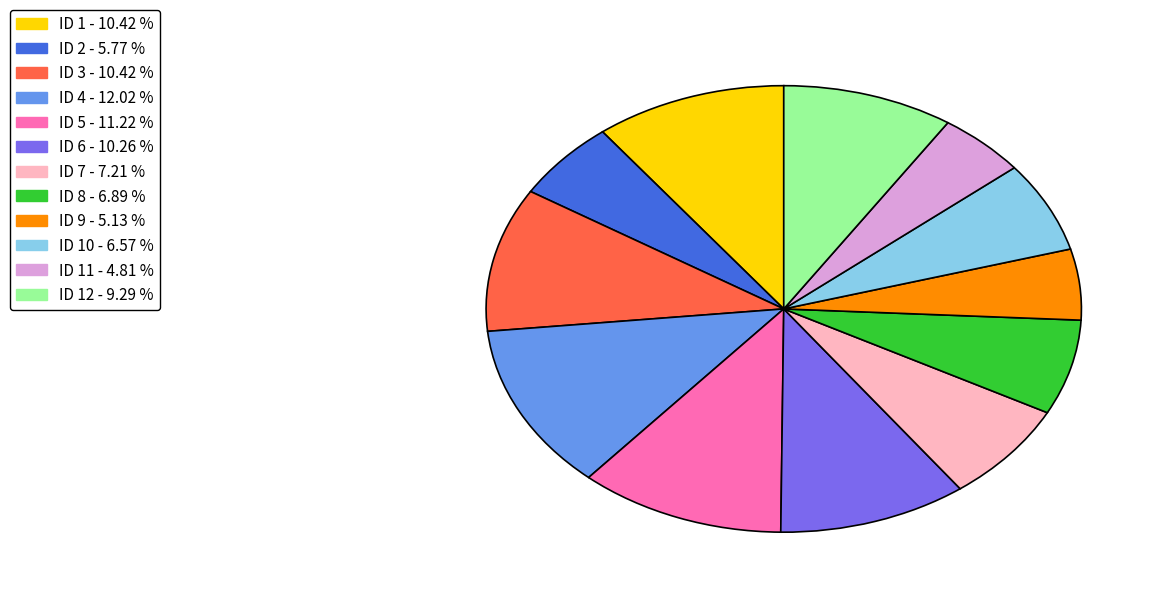

Is there any slice that represents more than half of the pie?

No